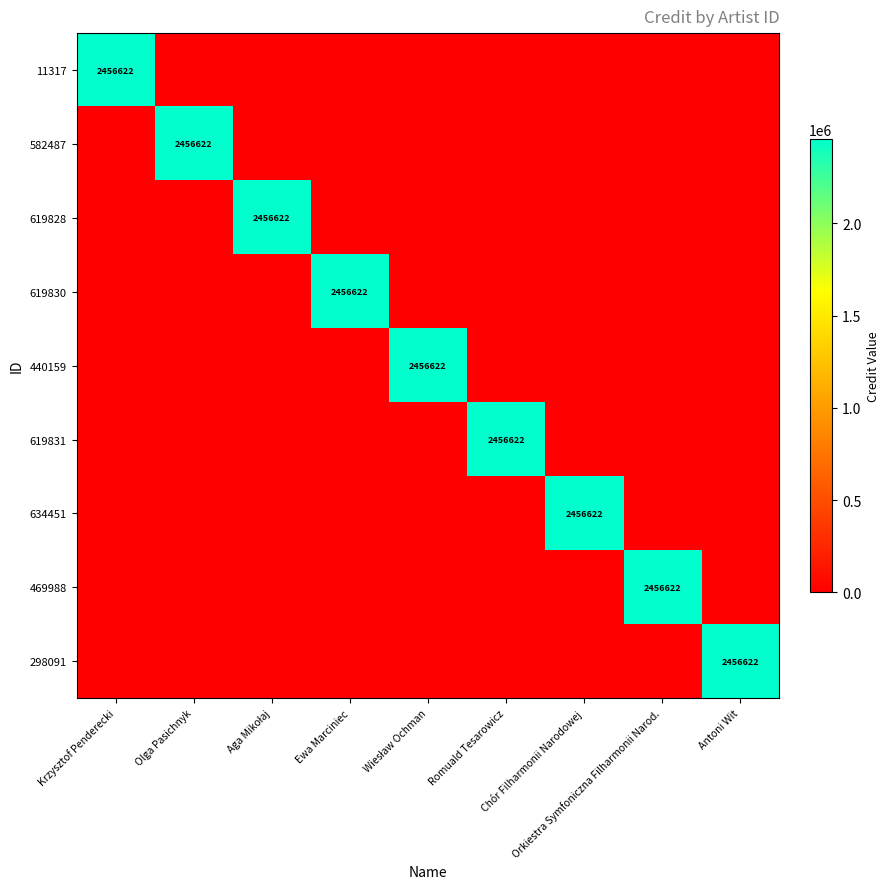

The 619830 series shows 1614798 at Ewa Marciniec. True or false?

False